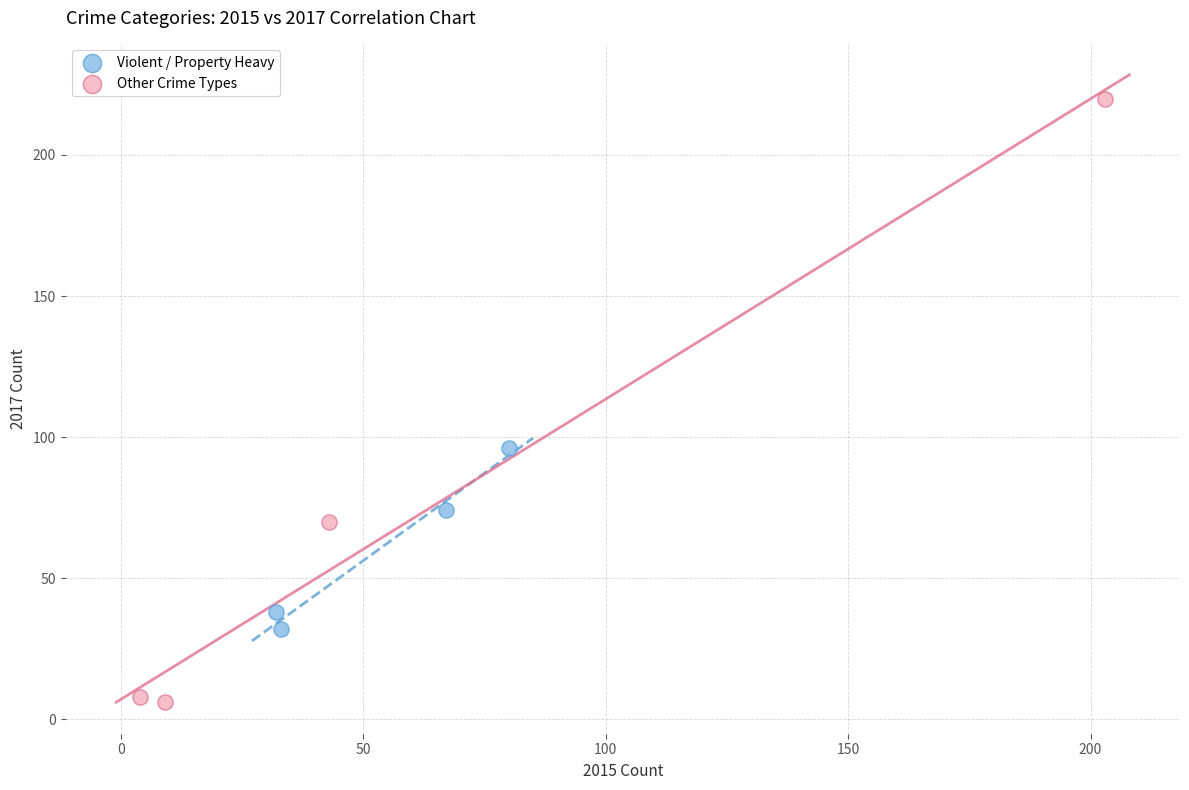

Which series contains the lowest Y value?

Other Crime Types